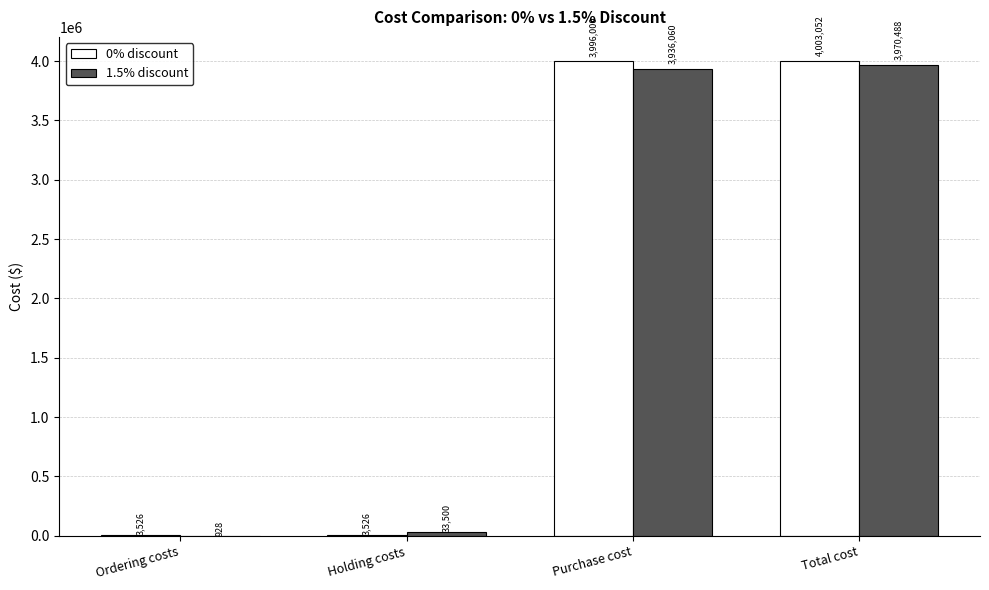

What value does the 0% discount series have at Purchase cost?

3996000.0